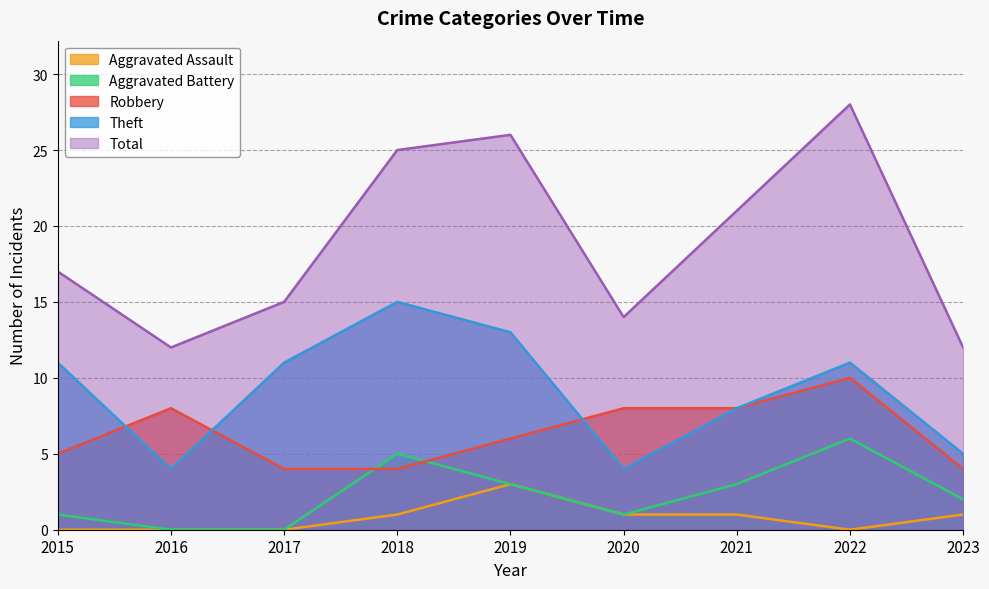

How many series are shown in this chart?

5